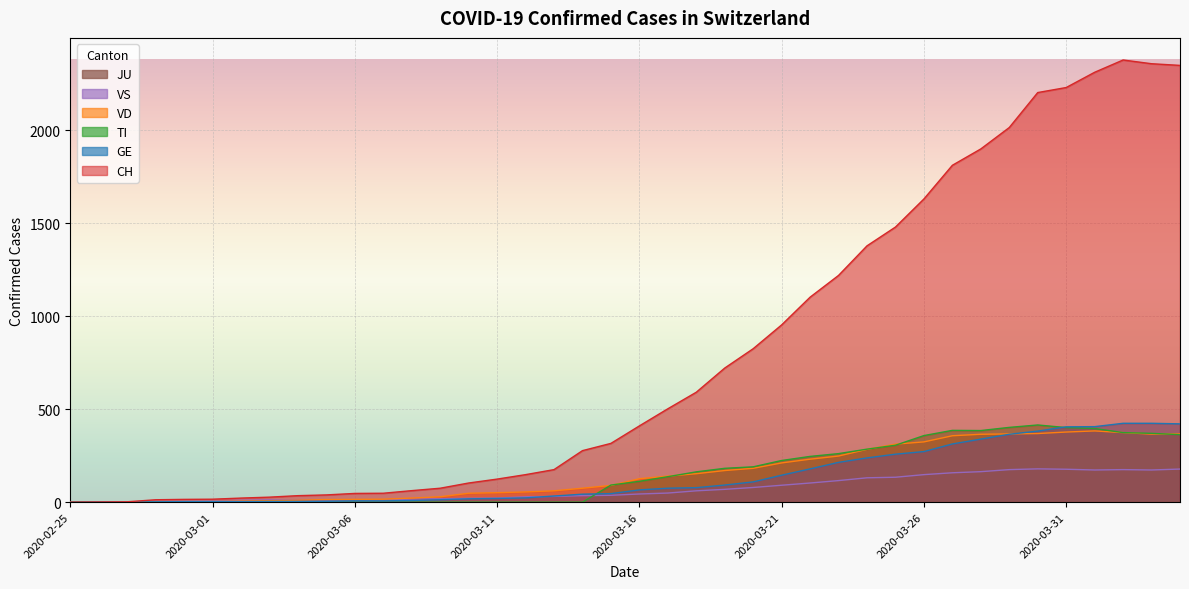

What value does the CH series have at 2020-03-05?

39